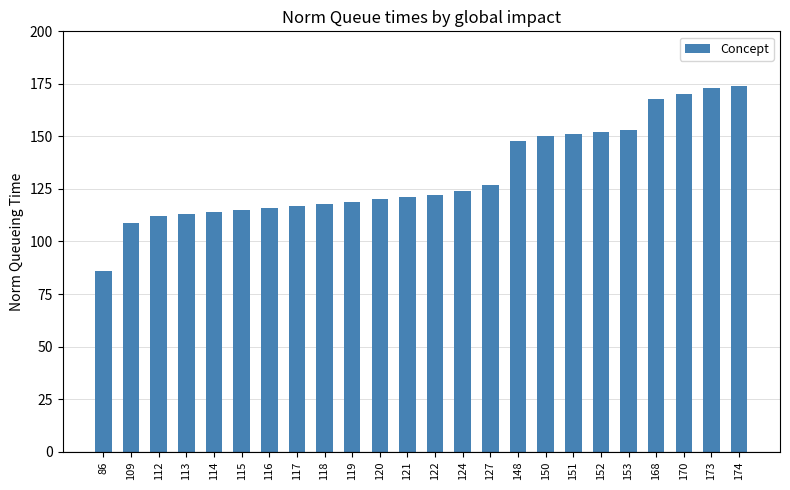

How many bars are there in total?

24